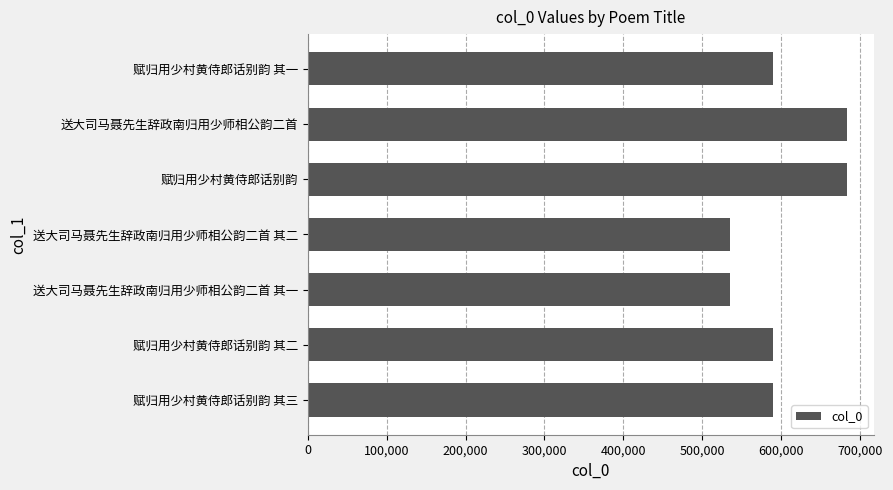

True or false: the data shows 588967 at 赋归用少村黄侍郎话别韵 其一.

True